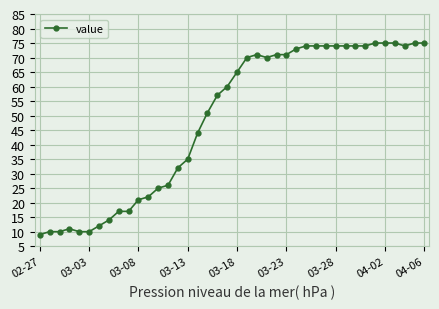

Reading right to left, list all the values displayed in this chart.

75	75	74	75	75	75	74	74	74	74	74	74	74	73	71	71	70	71	70	65	60	57	51	44	35	32	26	25	22	21	17	17	14	12	10	10	11	10	10	9